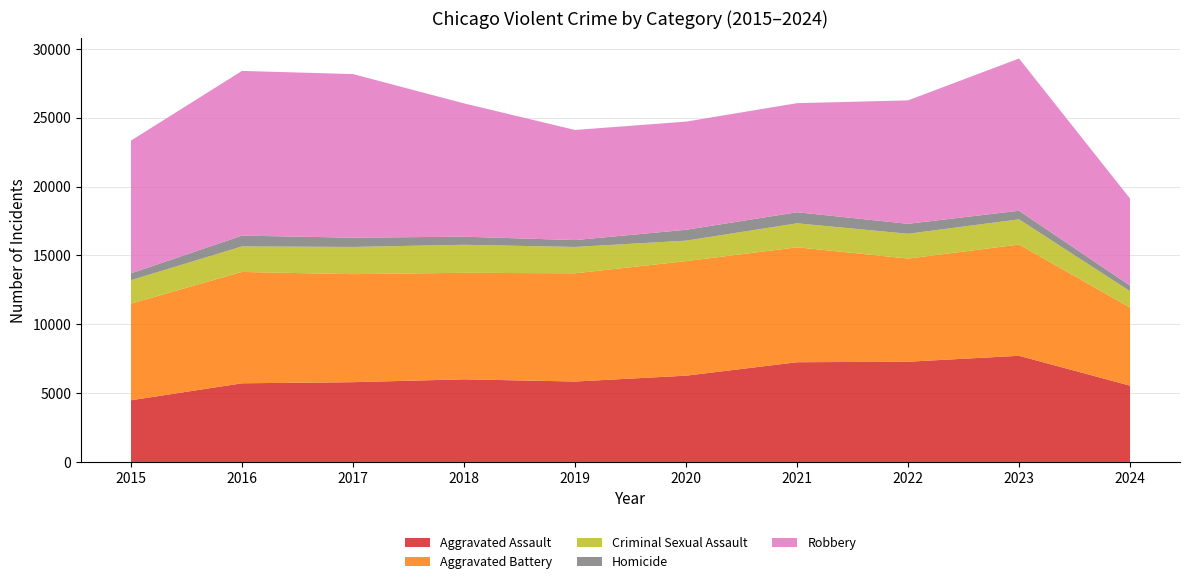

Reading left to right, list all the values displayed in this chart.

Aggravated Assault: 4480	5713	5793	6002	5841	6265	7242	7280	7710	5541
Aggravated Battery: 7019	8086	7845	7735	7858	8320	8347	7491	8077	5672
Criminal Sexual Assault: 1703	1851	1976	2033	1914	1487	1741	1799	1831	1187
Homicide: 496	786	672	588	499	787	804	724	626	405
Robbery: 9638	11960	11880	9681	7995	7855	7920	8963	11053	6322